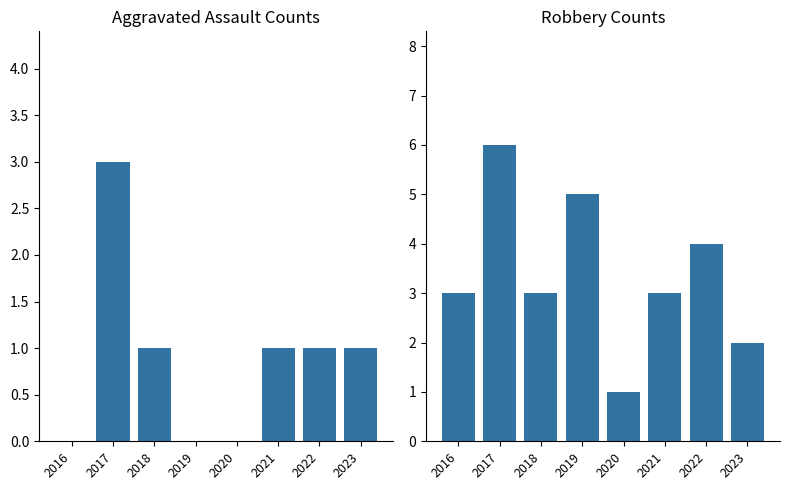

Which category has the highest value across all series?

2017